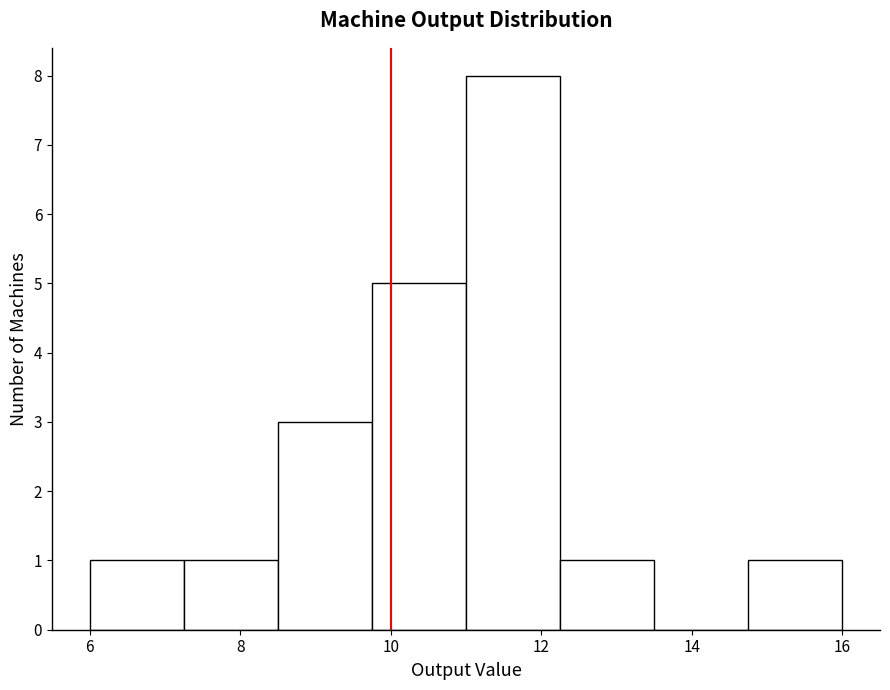

Which range on the x-axis has the tallest bar?

11.00 to 12.25